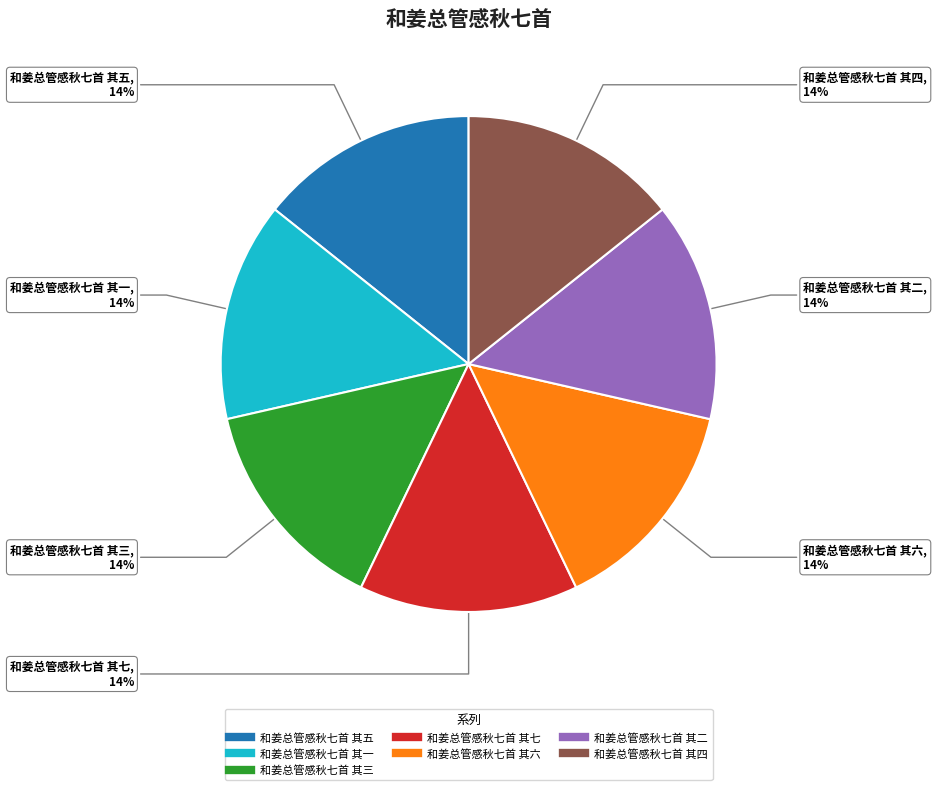

To the nearest percent, what is the combined percentage of 和姜总管感秋七首 其六 and 和姜总管感秋七首 其三?

29%